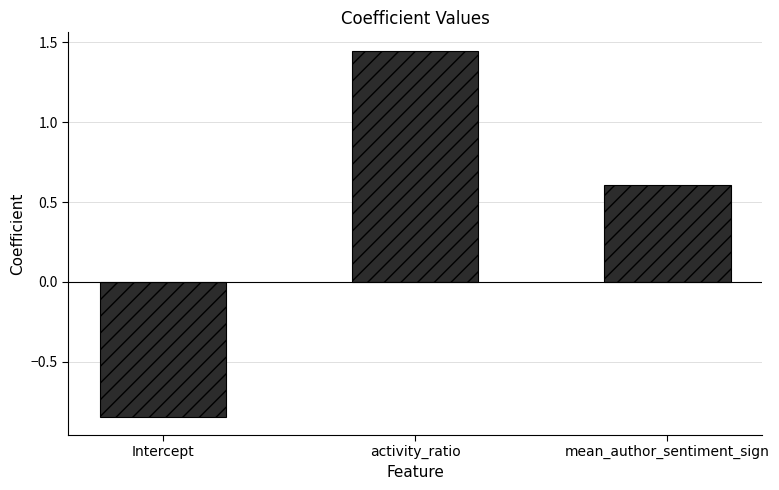

How many values are below zero?

1